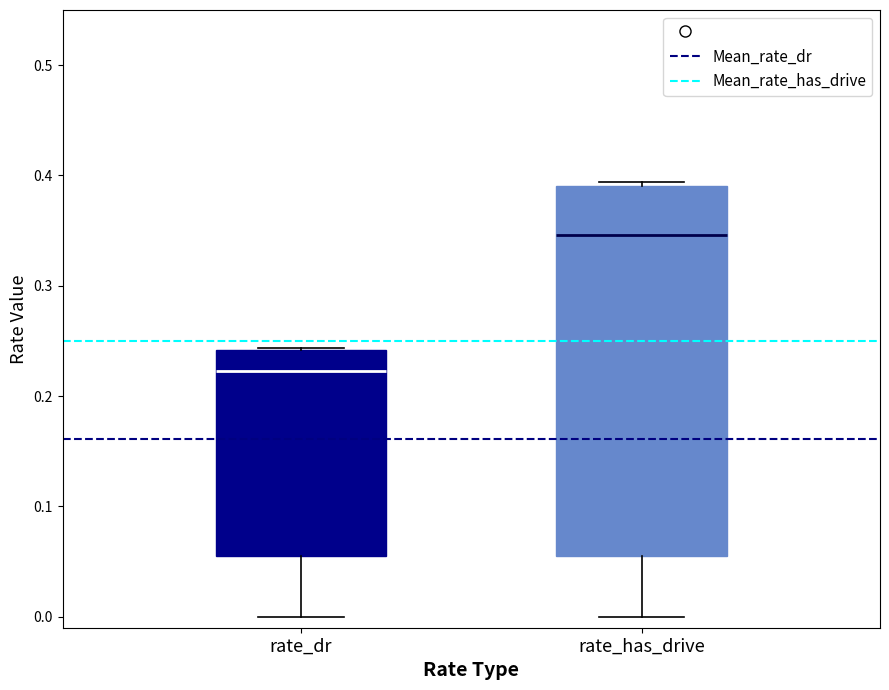

Which box's median line is the highest?

rate_has_drive